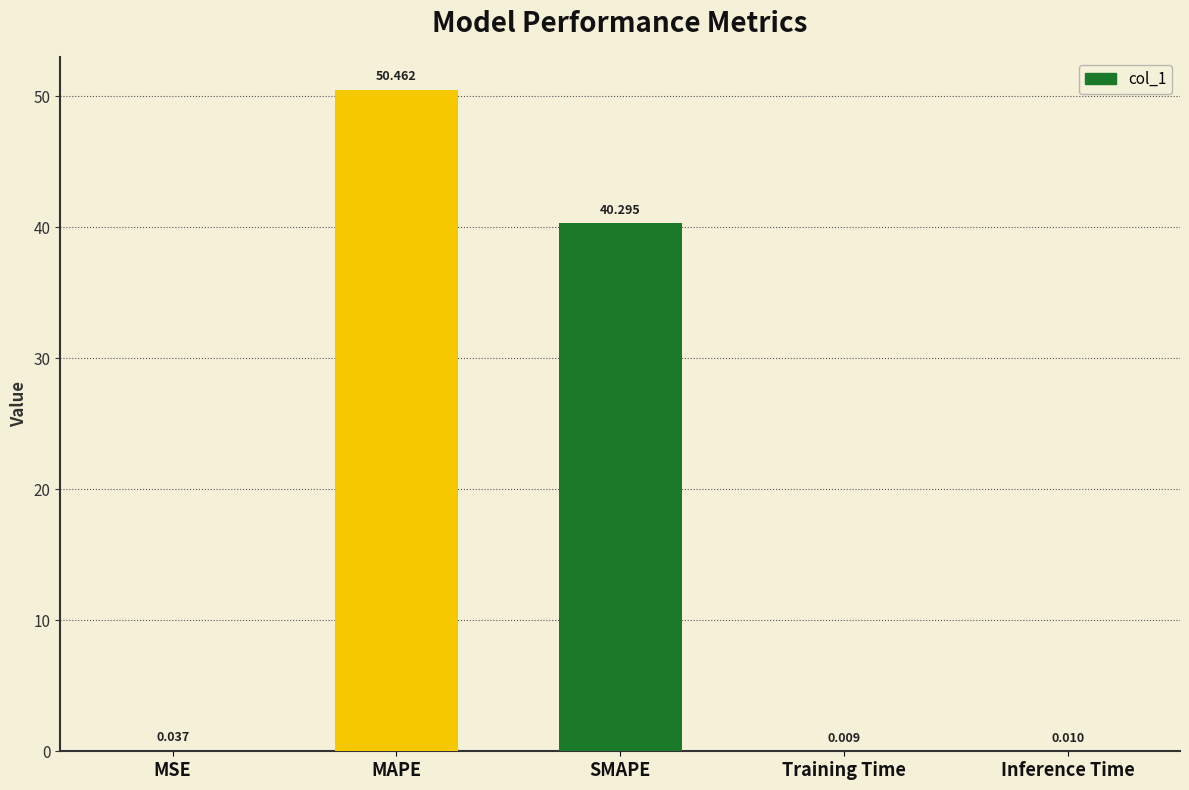

Which label corresponds to the largest value in the chart?

MAPE